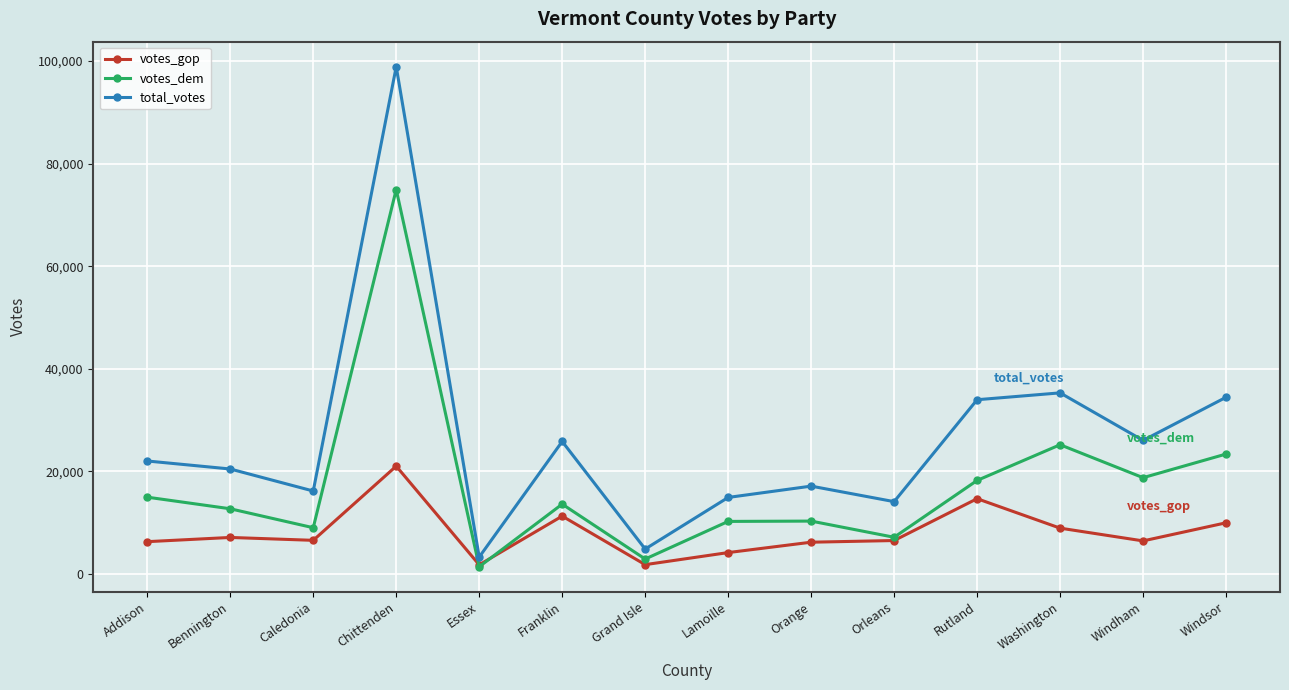

What is the difference between the highest and lowest values at Addison?

15730